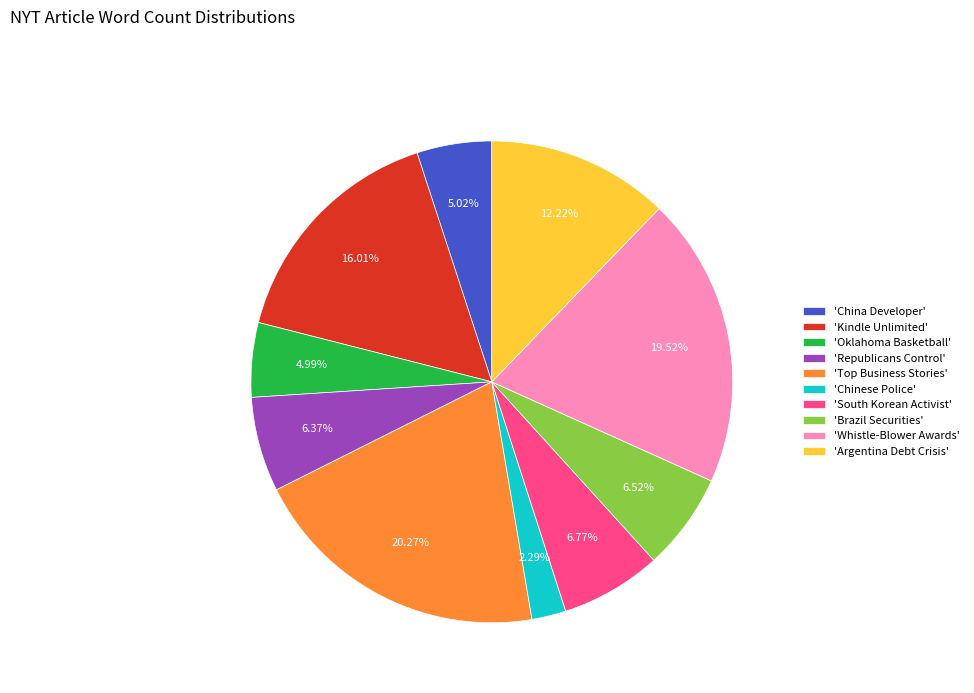

Which category has the biggest portion of the pie?

'Top Business Stories'